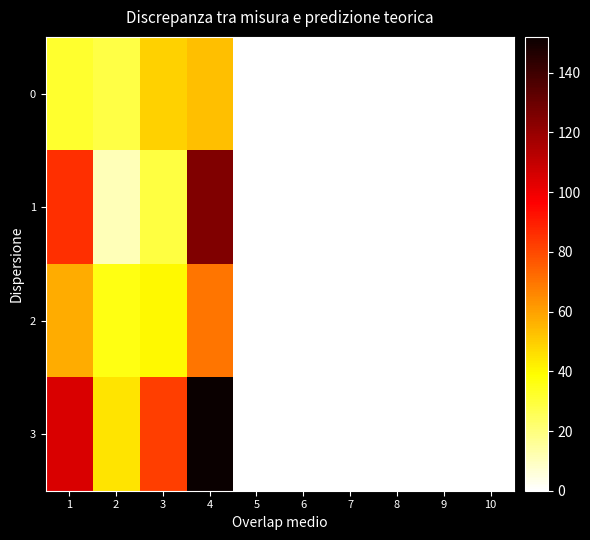

What is the greatest value displayed?

152